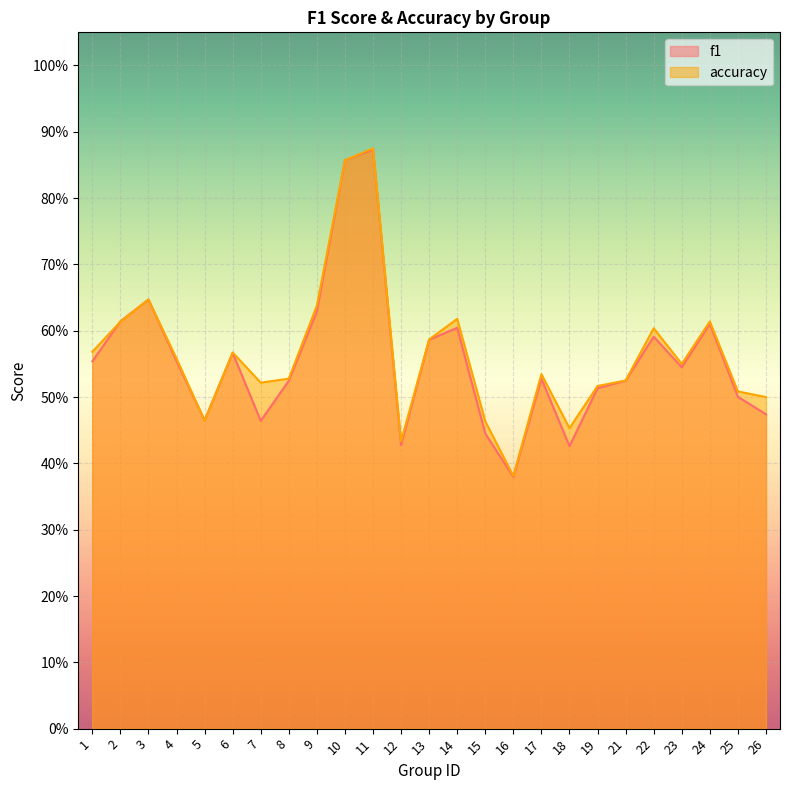

What is the average value of the accuracy series?

0.6